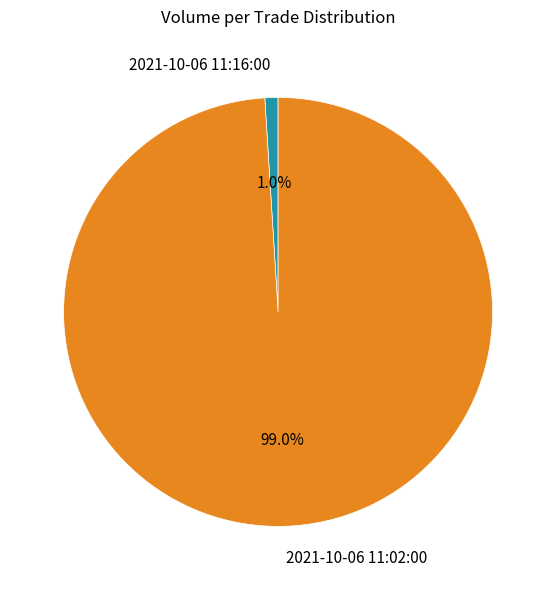

Between 2021-10-06 11:02:00 and 2021-10-06 11:16:00, which is larger?

2021-10-06 11:02:00